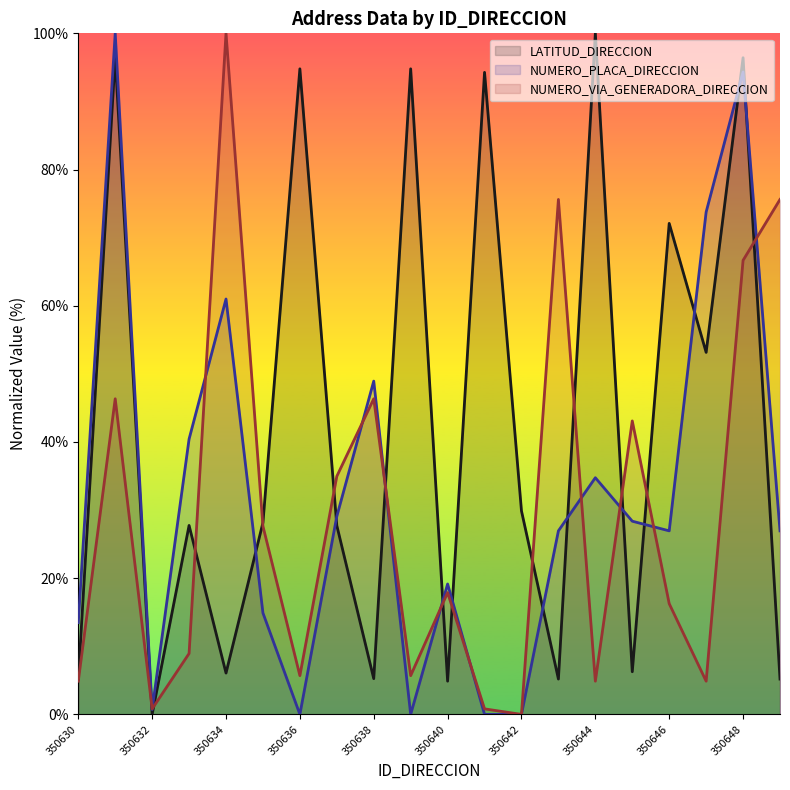

What is the difference between the highest and lowest values at 350632?

0.8